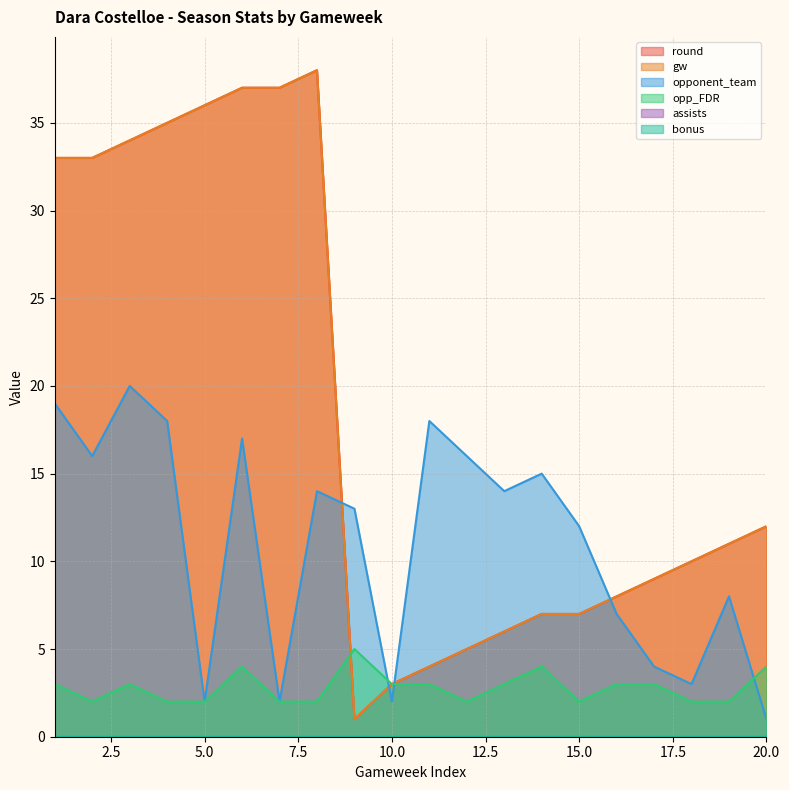

At which category is the sum across all series the highest?

6